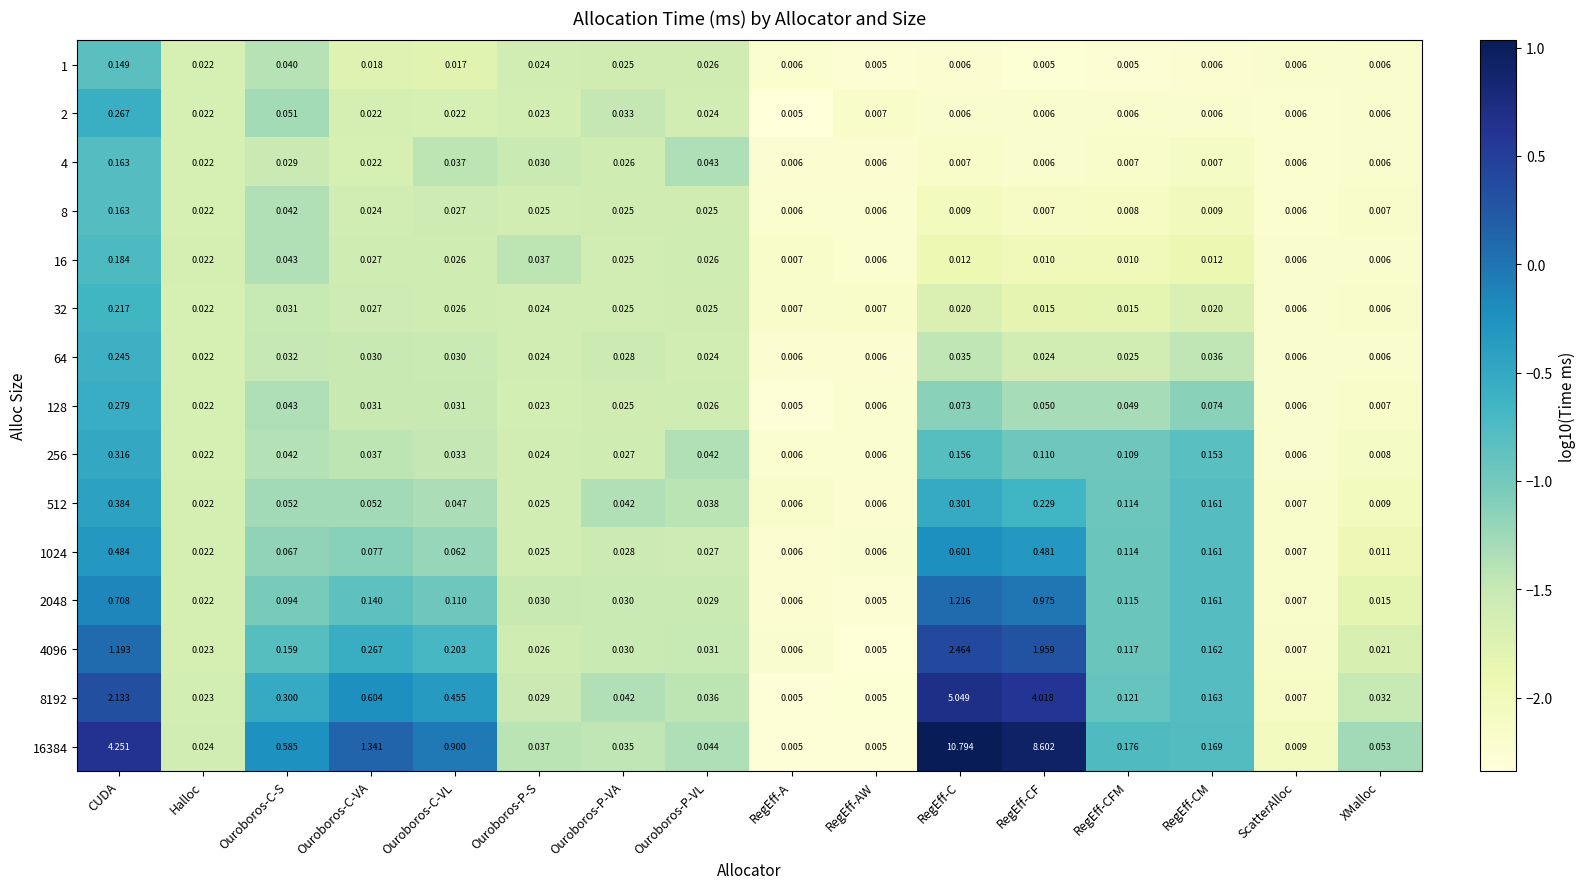

Which category has the highest value across all series?

RegEff-C